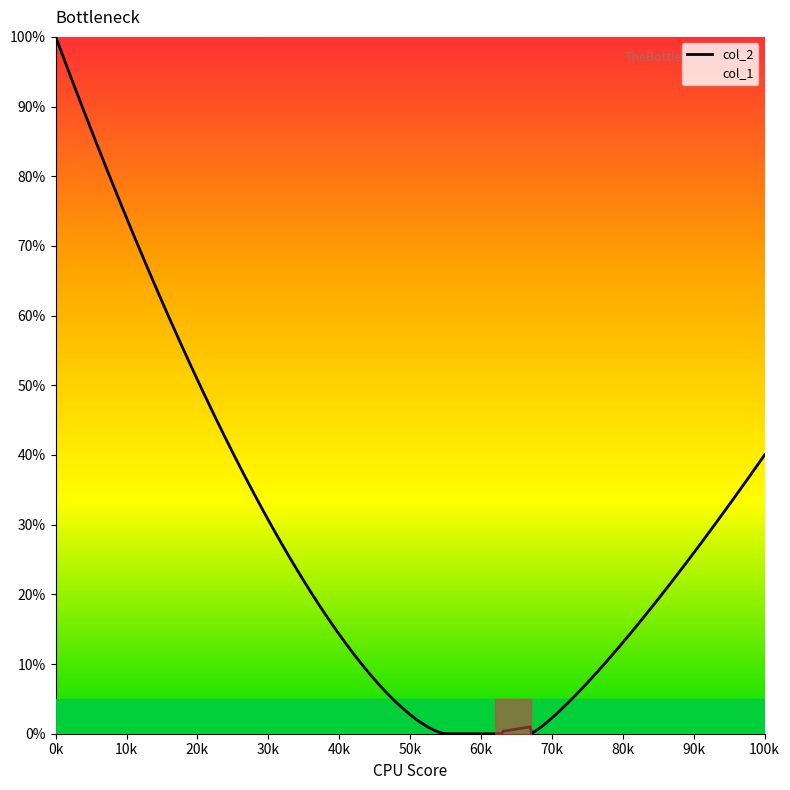

What is the greatest value displayed?

100.0